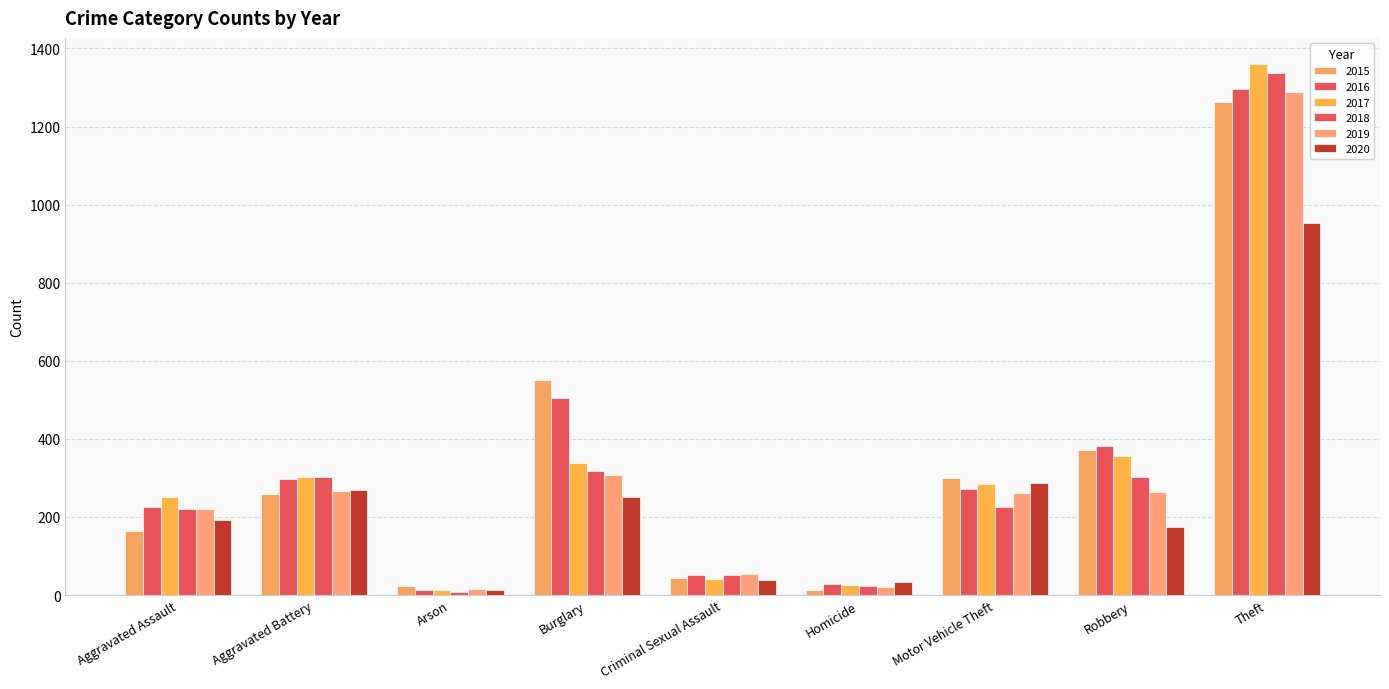

At which category does the chart reach its peak across all series?

Theft